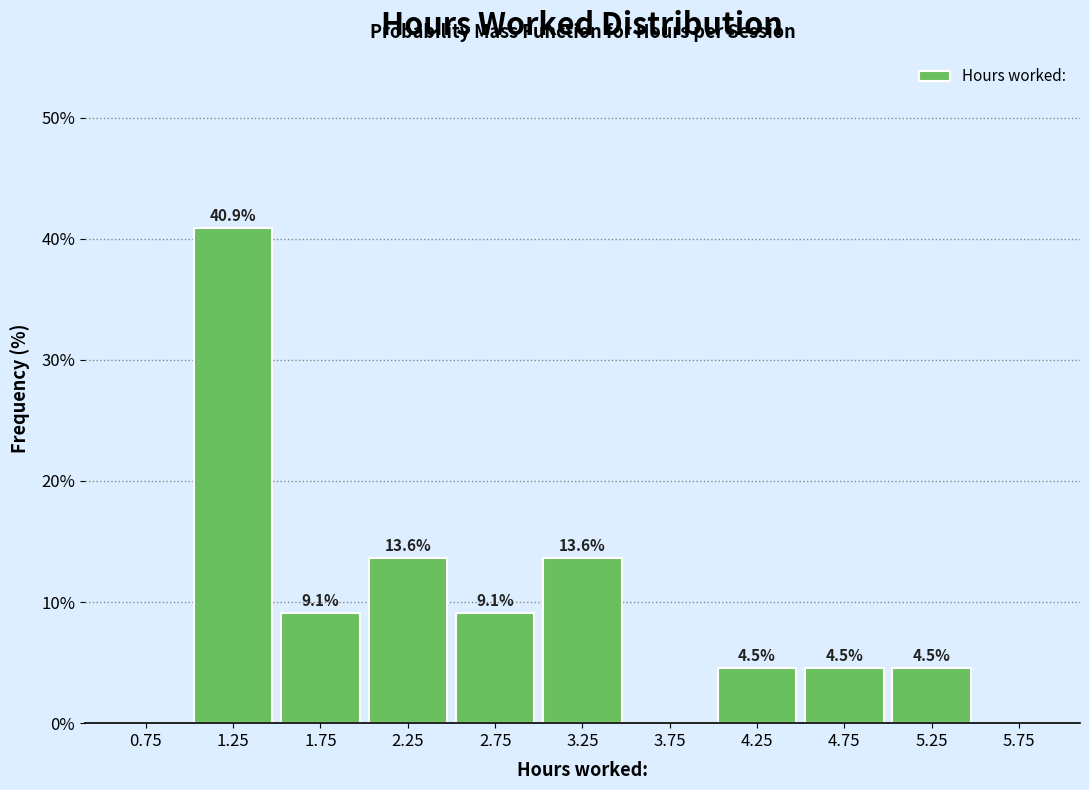

Which range on the x-axis has the tallest bar?

1.0 to 1.5